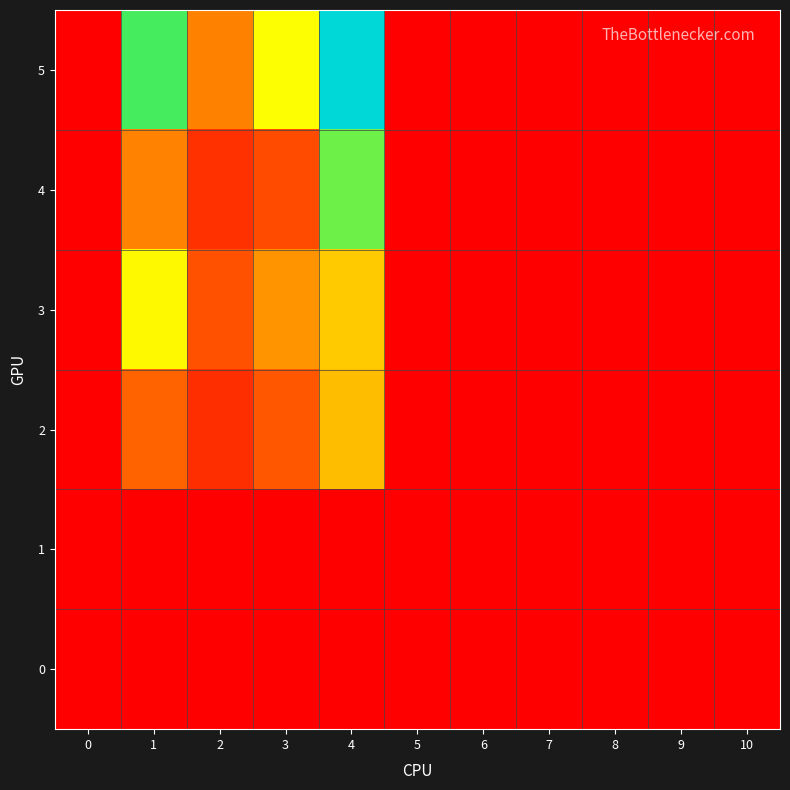

Reading left to right, extract all data points from this chart.

0: 0=0	1=0	2=0	3=0	4=0	5=0	6=0	7=0	8=0	9=0	10=0
1: 0=0	1=0	2=0	3=0	4=0	5=0	6=0	7=0	8=0	9=0	10=0
2: 0=0	1=40	2=19	3=35	4=64	5=0	6=0	7=0	8=0	9=0	10=0
3: 0=0	1=80	2=33	3=53	4=68	5=0	6=0	7=0	8=0	9=0	10=0
4: 0=0	1=49	2=20	3=30	4=105	5=0	6=0	7=0	8=0	9=0	10=0
5: 0=0	1=111	2=48	3=82	4=163	5=0	6=0	7=0	8=0	9=0	10=0